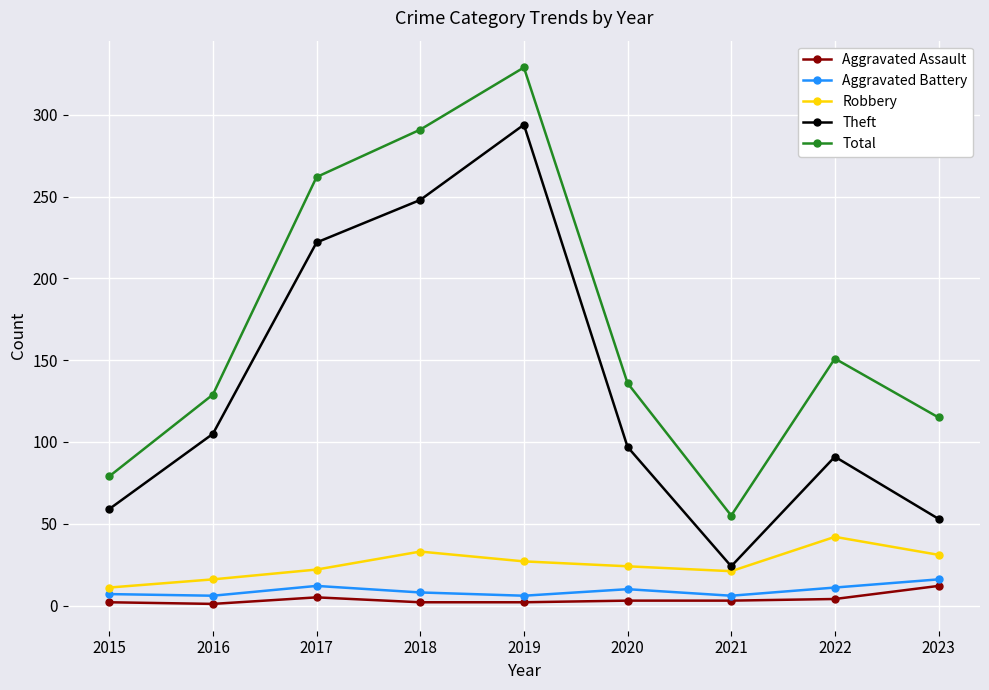

True or false: Aggravated Assault and Aggravated Battery intersect in this chart.

False